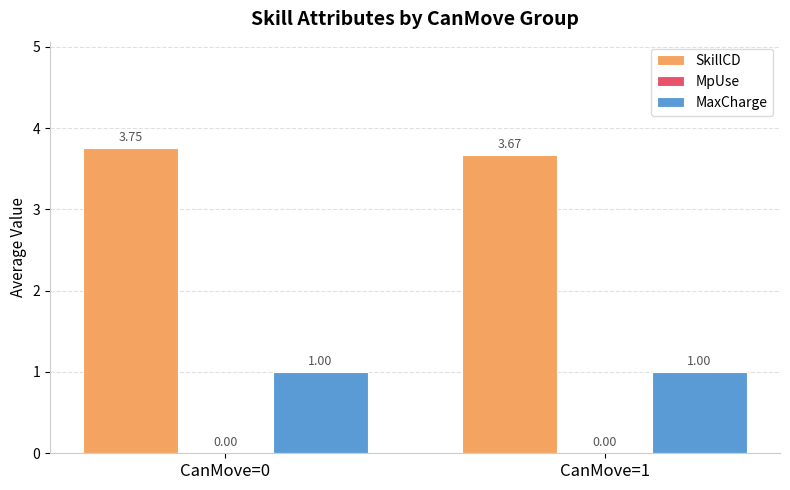

How many categories are shown in the chart?

2